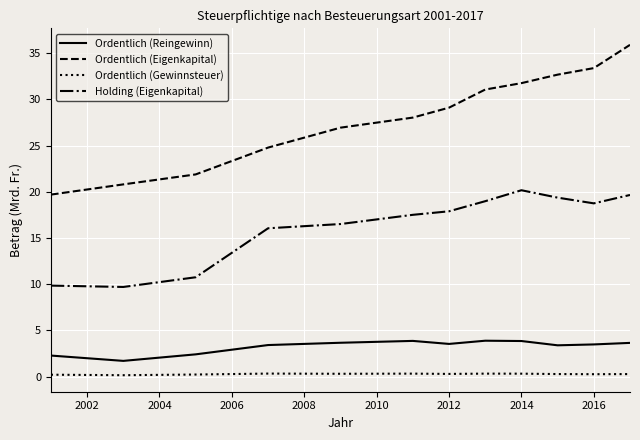

Which series has the largest total across all categories?

Ordentlich (Eigenkapital)